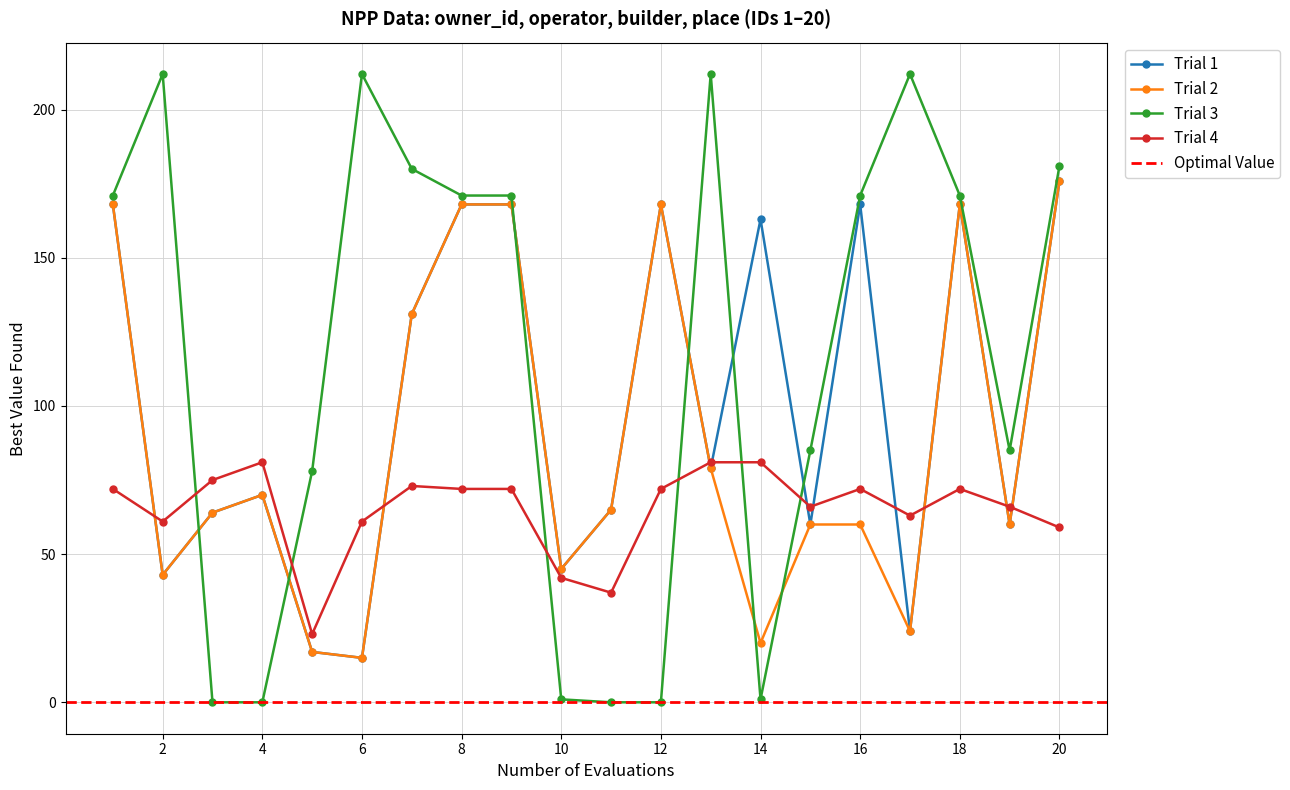

Between which two adjacent categories do operator and builder first intersect?

2 and 3